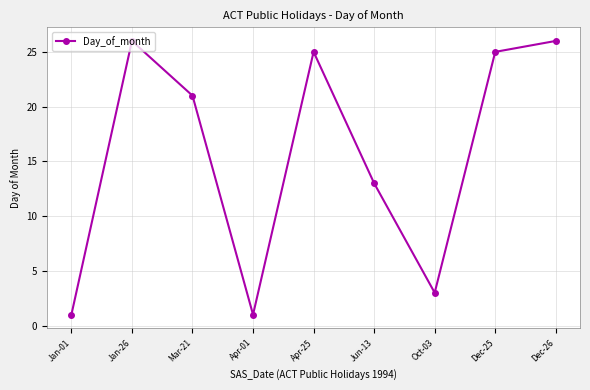

What is the ratio of the value at Dec-26 to the value at Jan-01?

26.0